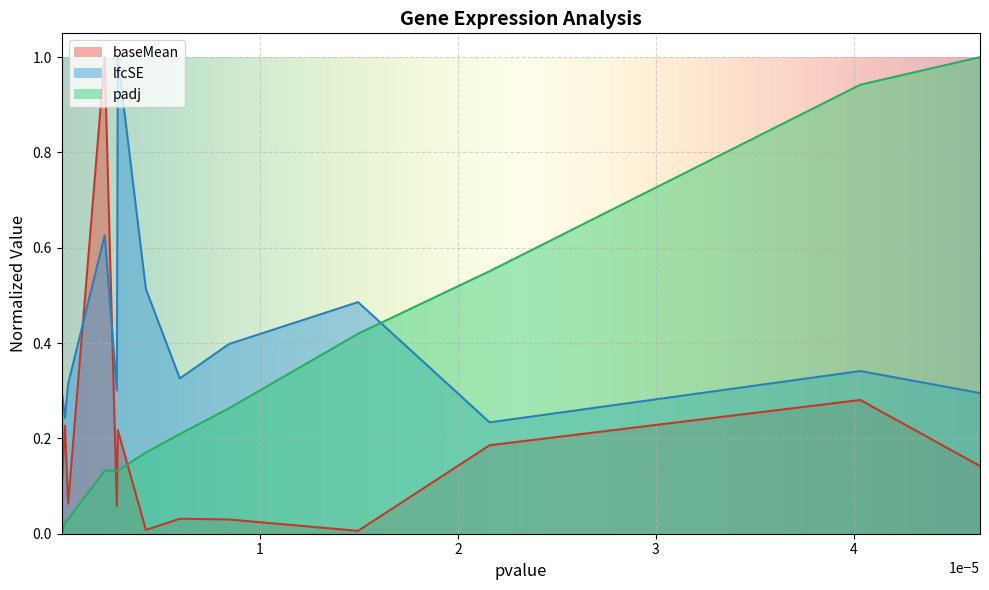

Between Adamts14 and Sox1, which series saw the biggest shift?

padj